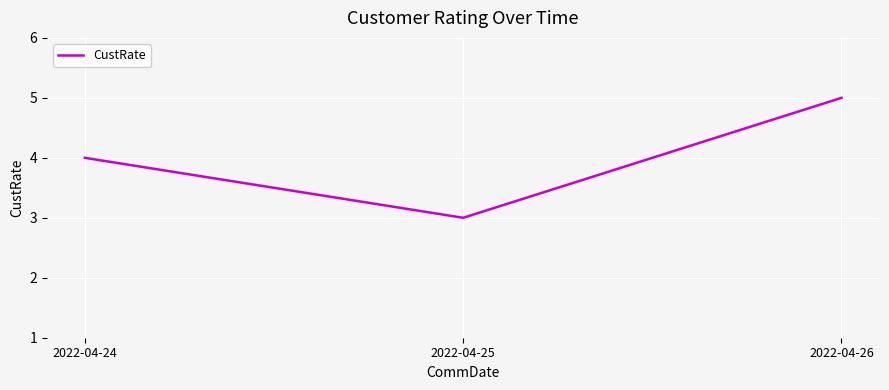

Rank the categories by value from lowest to highest.

2022-04-25, 2022-04-24, 2022-04-26